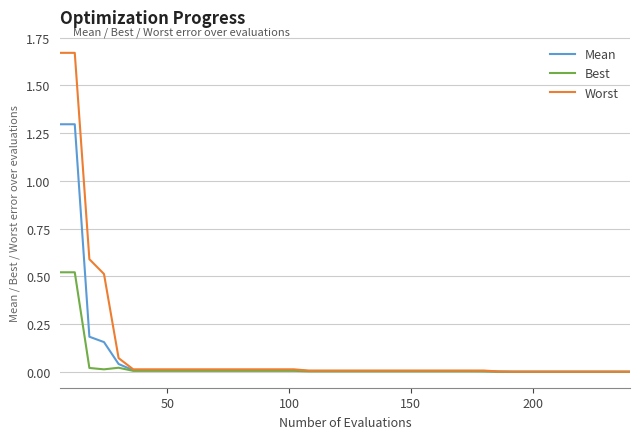

How many lines are shown in the chart?

3